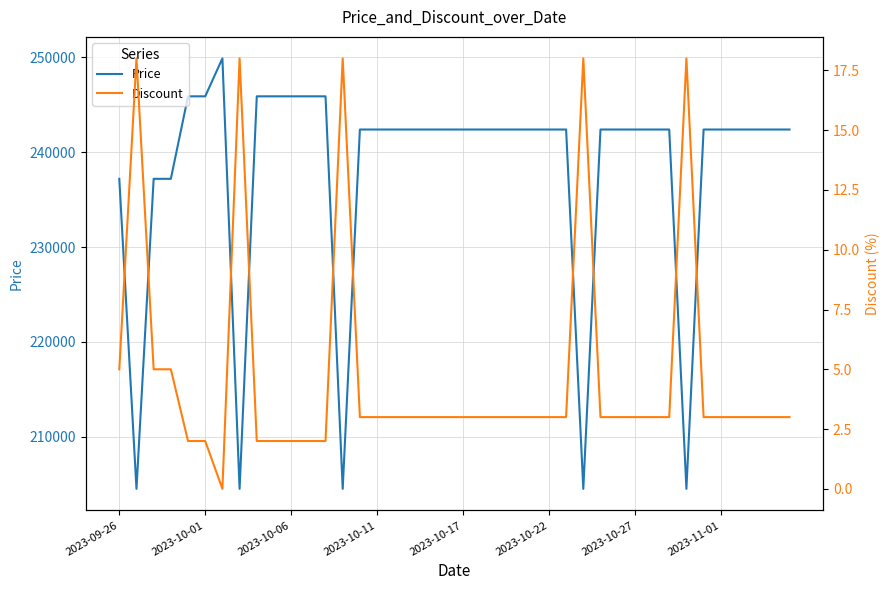

What position from the right is 14?

26